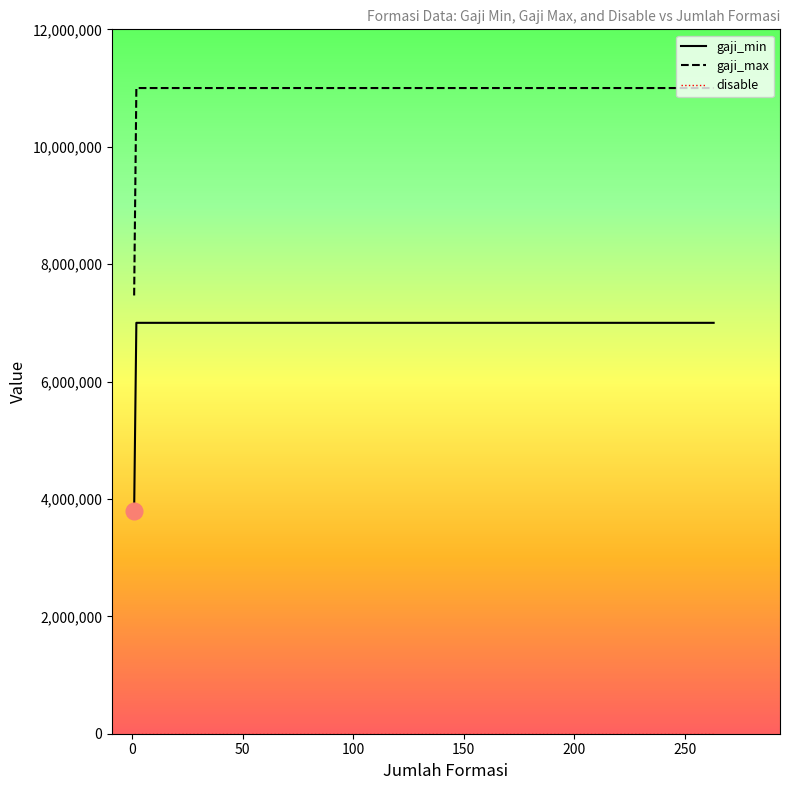

True or false: gaji_max and gaji_min intersect in this chart.

False